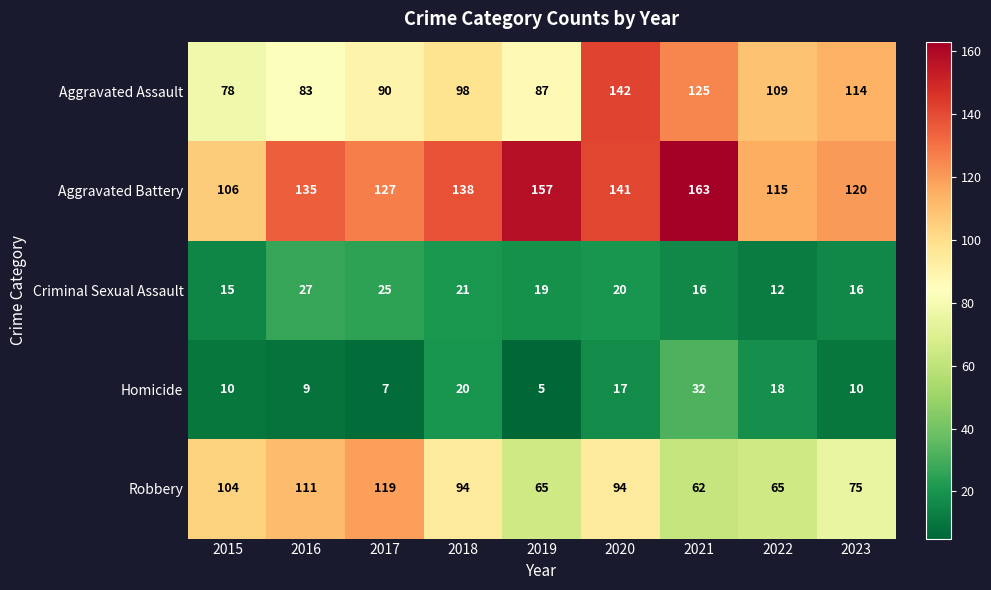

The Robbery series shows 115 at 2022. True or false?

False